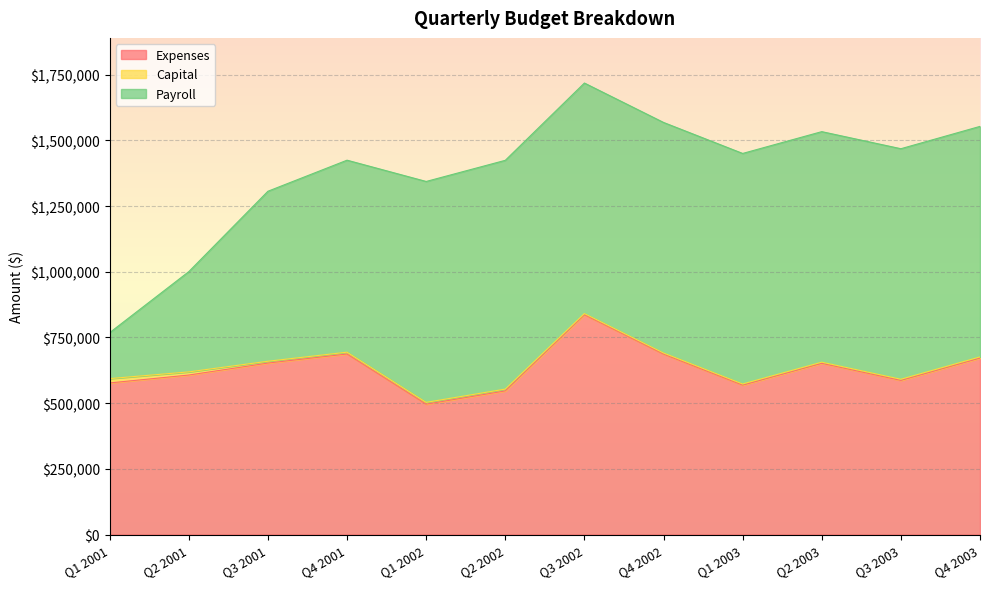

What is the sum of all Expenses values?

7568100.0